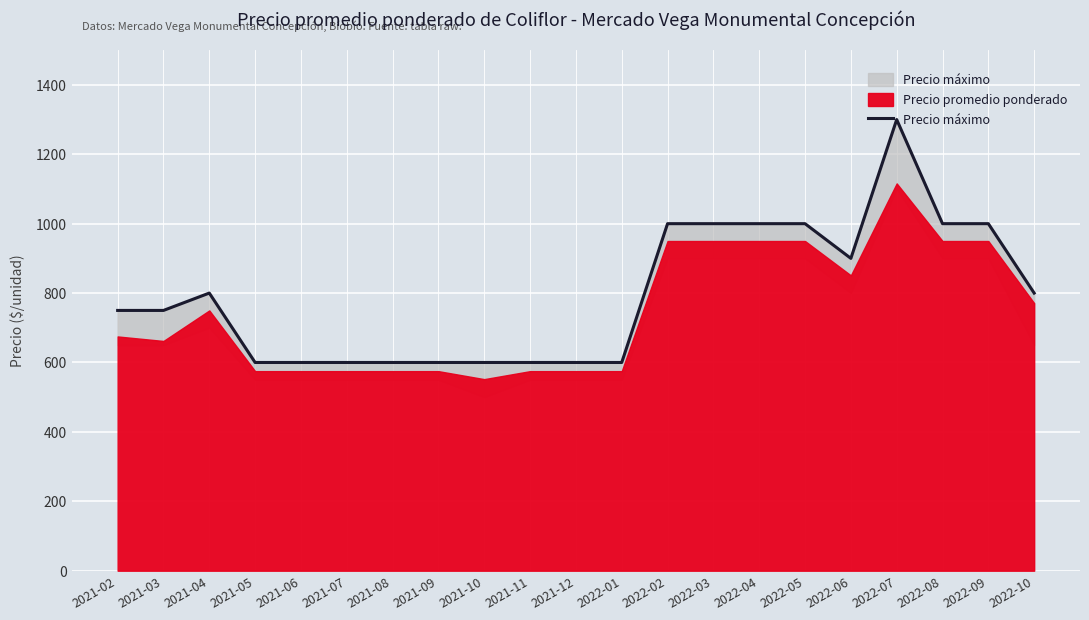

Reading left to right, list all the values displayed in this chart.

2021-02=750	2021-03=750	2021-04=800	2021-05=600	2021-06=600	2021-07=600	2021-08=600	2021-09=600	2021-10=600	2021-11=600	2021-12=600	2022-01=600	2022-02=1000	2022-03=1000	2022-04=1000	2022-05=1000	2022-06=900	2022-07=1300	2022-08=1000	2022-09=1000	2022-10=800